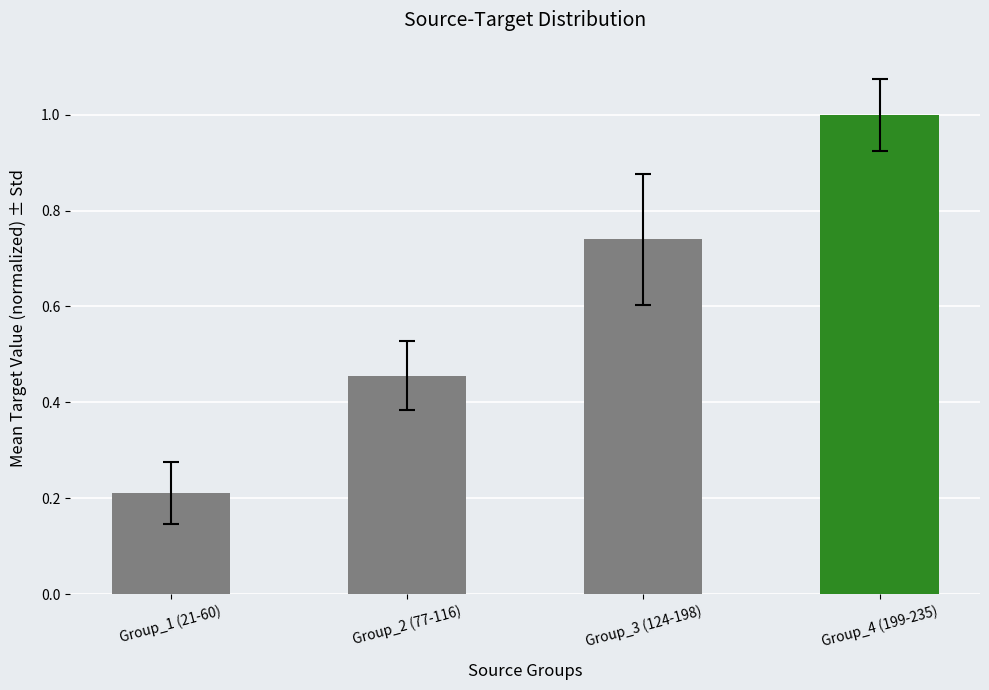

List the labels in order of value, largest first.

Group_4 (199-235), Group_3 (124-198), Group_2 (77-116), Group_1 (21-60)